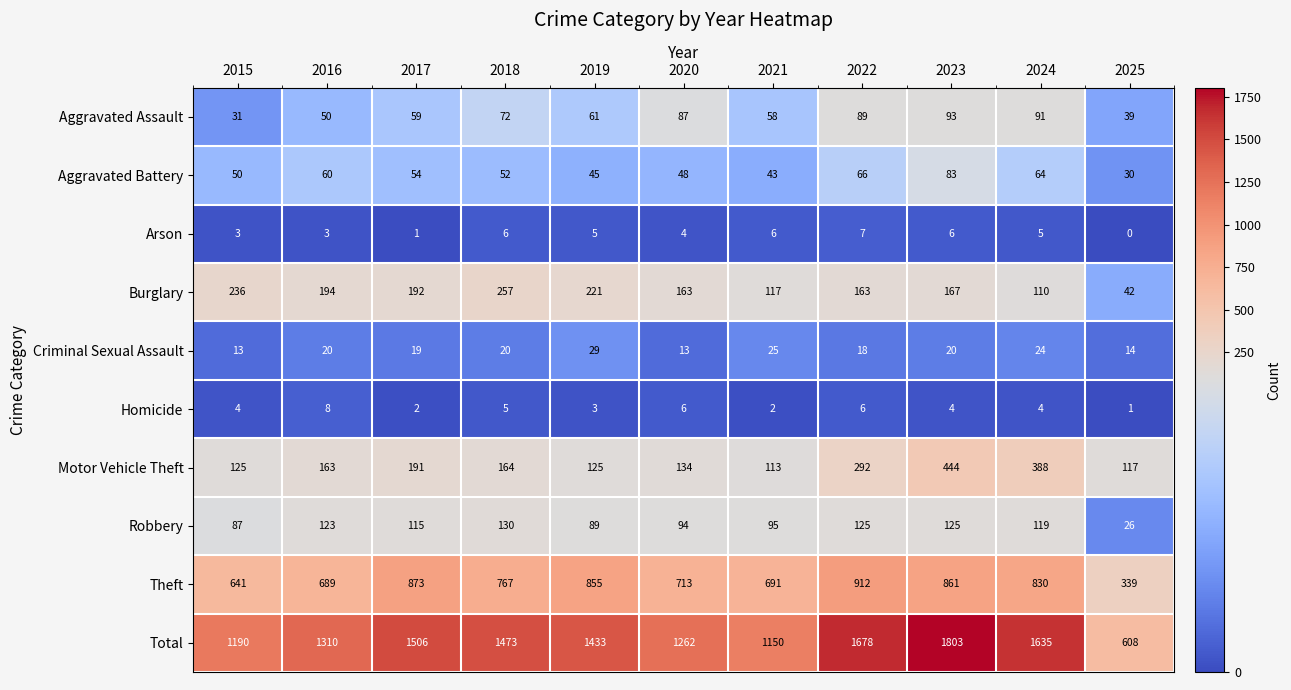

How many data points does each series have?

11